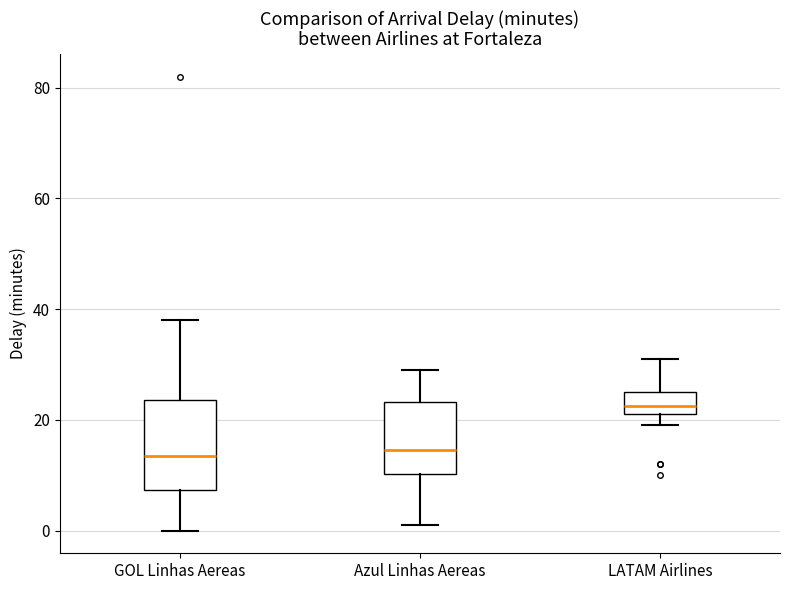

Reading left to right, transcribe this box plot: for each box, give where its median line is, the range the box spans, and where its two whiskers end, as read against the y-axis. The values are not printed on the chart, so give them approximately, as read against the axis.

GOL Linhas Aereas: median 14, box 8 to 24, whiskers 0 to 38
Azul Linhas Aereas: median 14, box 10 to 24, whiskers 2 to 30
LATAM Airlines: median 22 (inside the box), box 22 to 26, whiskers 20 to 32